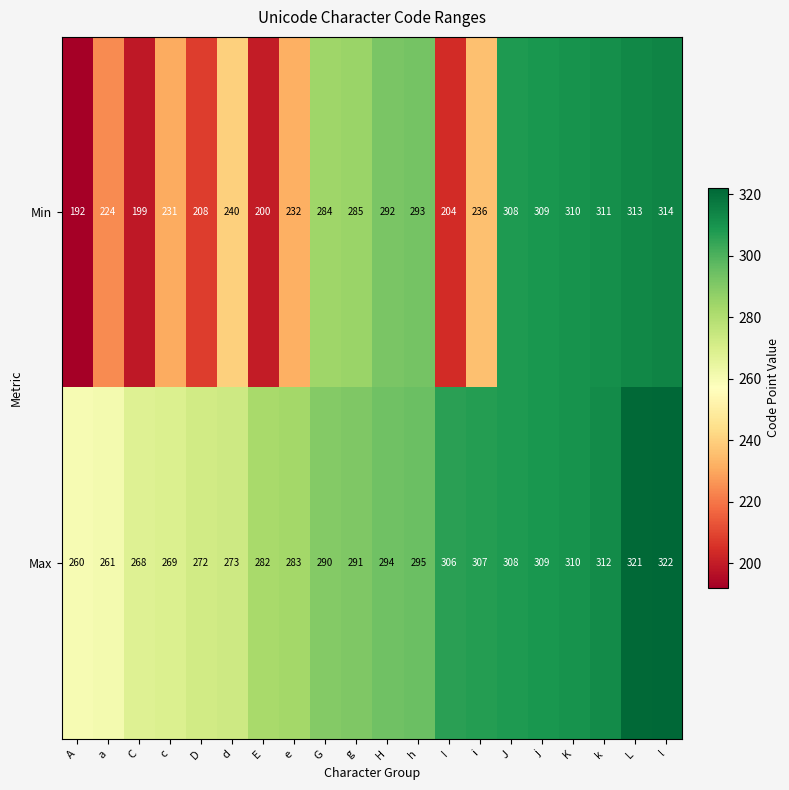

The Min series shows 112 at i. True or false?

False